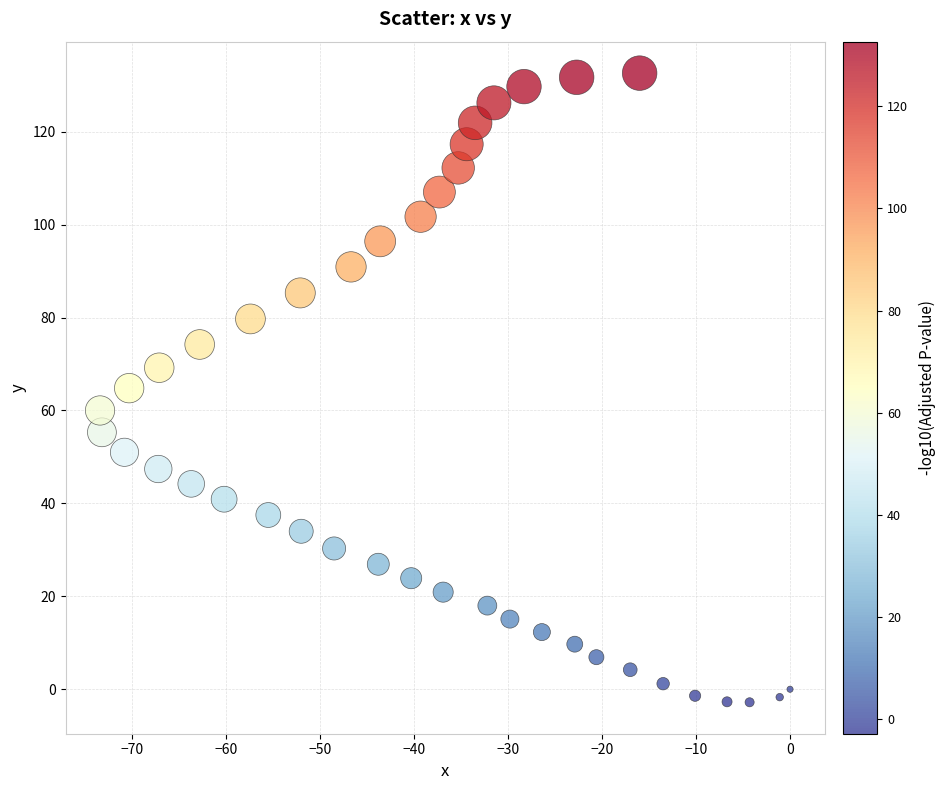

What is the range of X values (max minus min)?

73.4